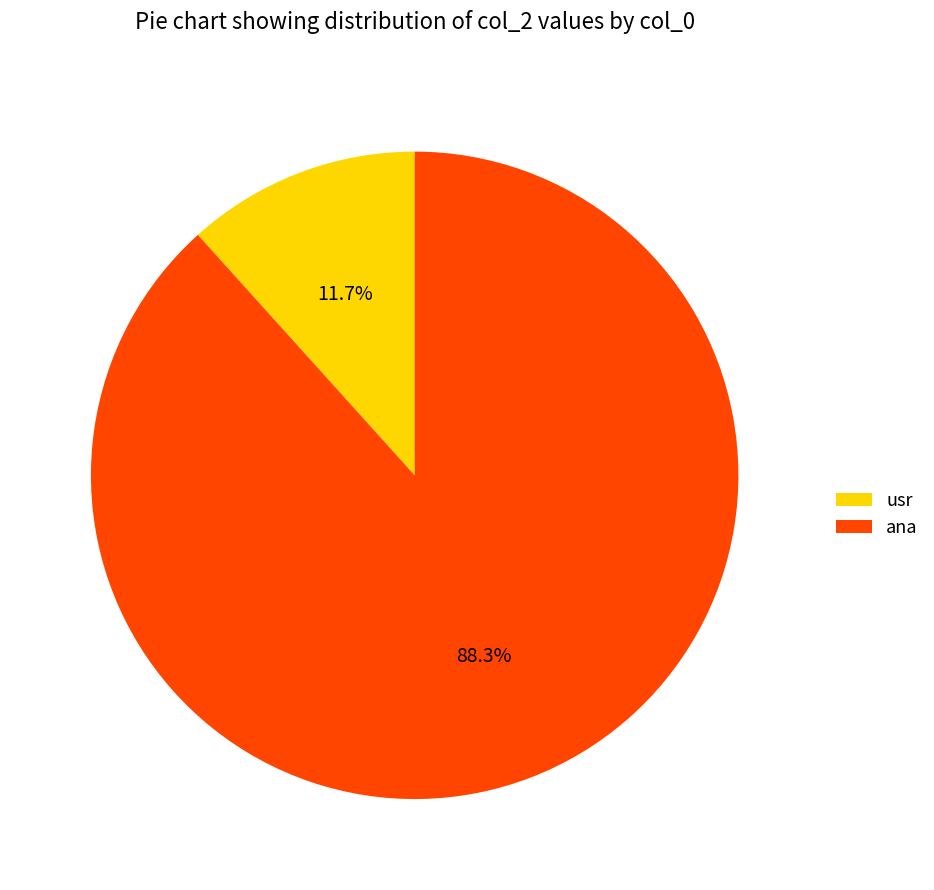

To the nearest percent, what portion does ana represent?

88%